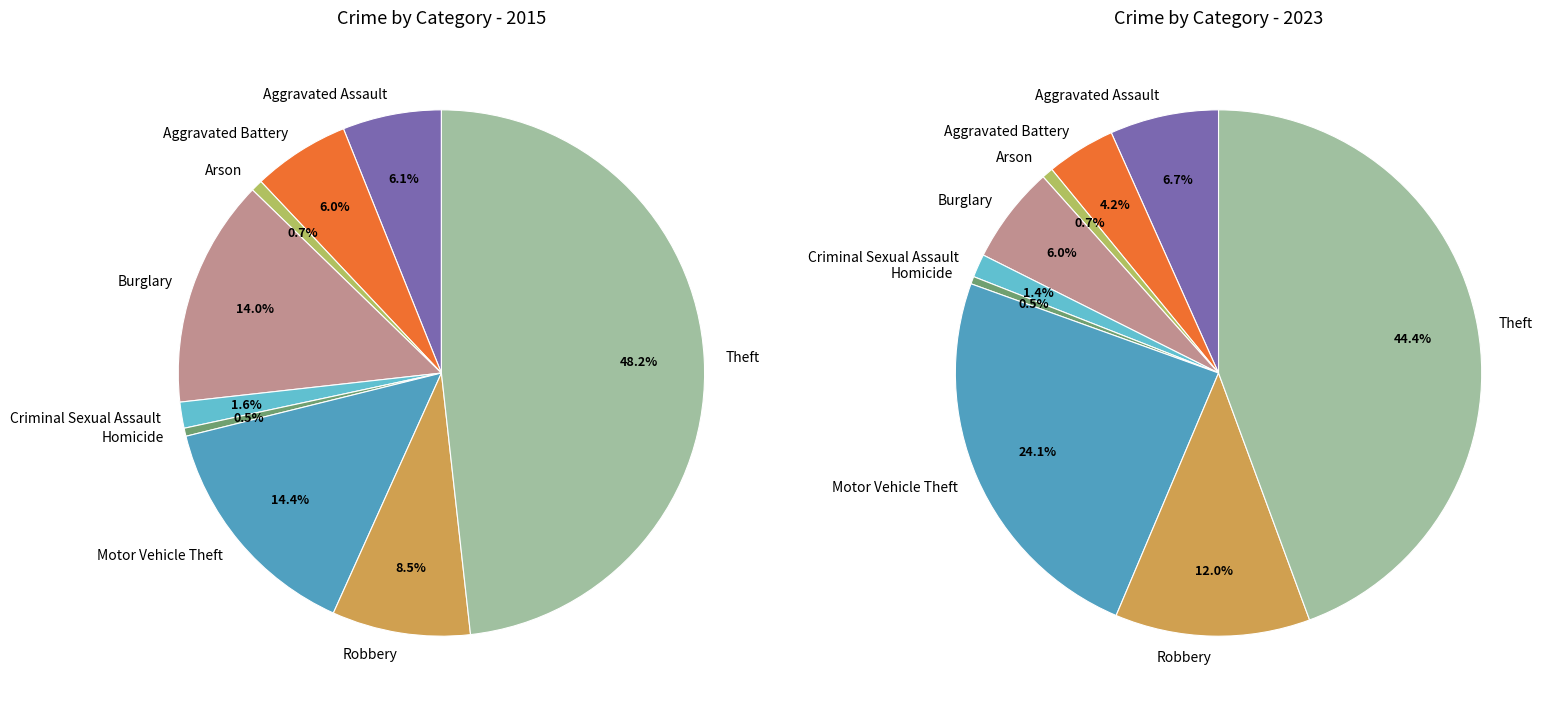

To the nearest percent, what is the average slice percentage?

11%